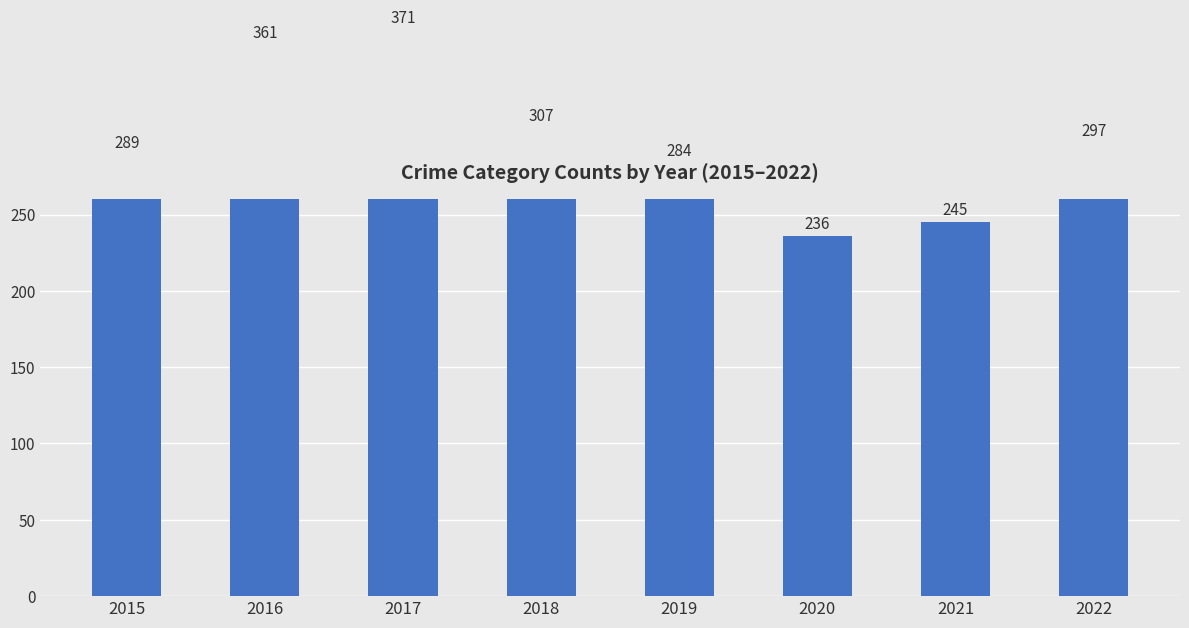

List the labels in order of value, smallest first.

2020, 2021, 2019, 2015, 2022, 2018, 2016, 2017